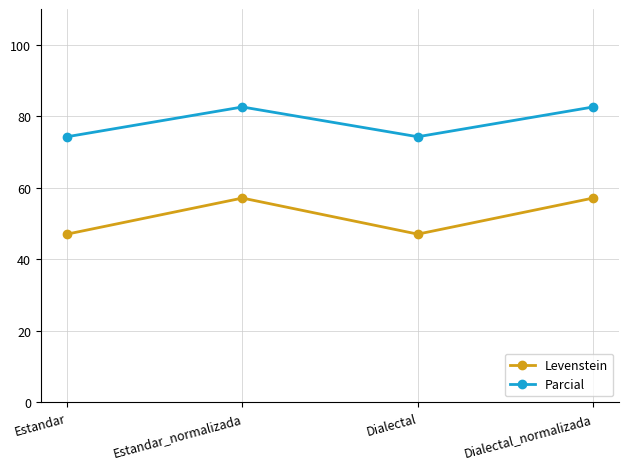

True or false: Parcial and Levenstein intersect in this chart.

False